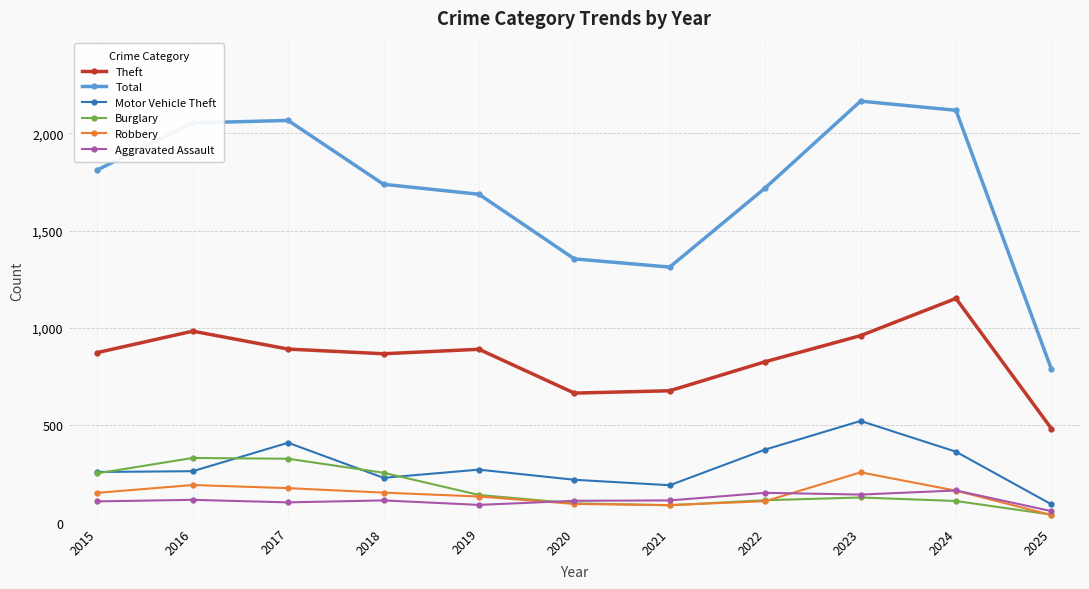

True or false: Motor Vehicle Theft has a value of 359 at 2015.

False